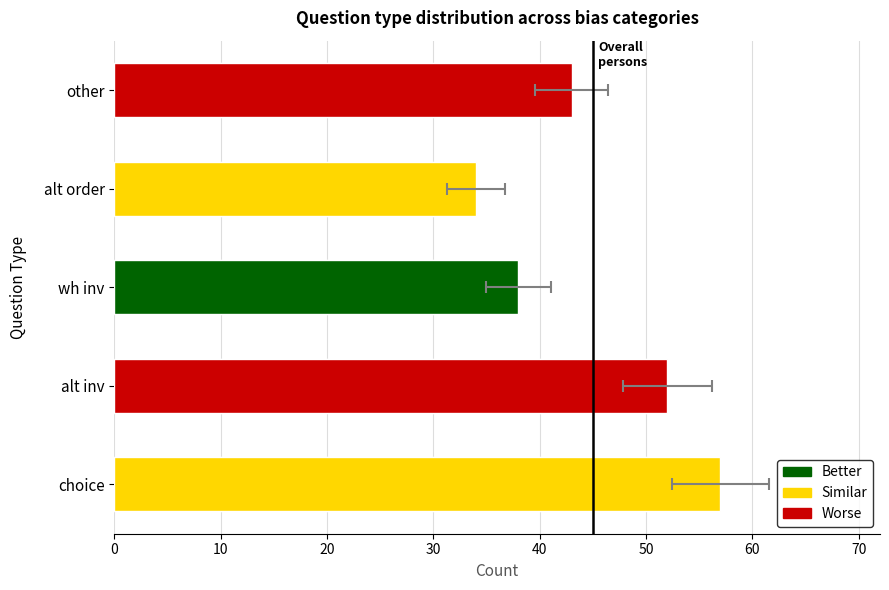

The value at alt order is 34. True or false?

True